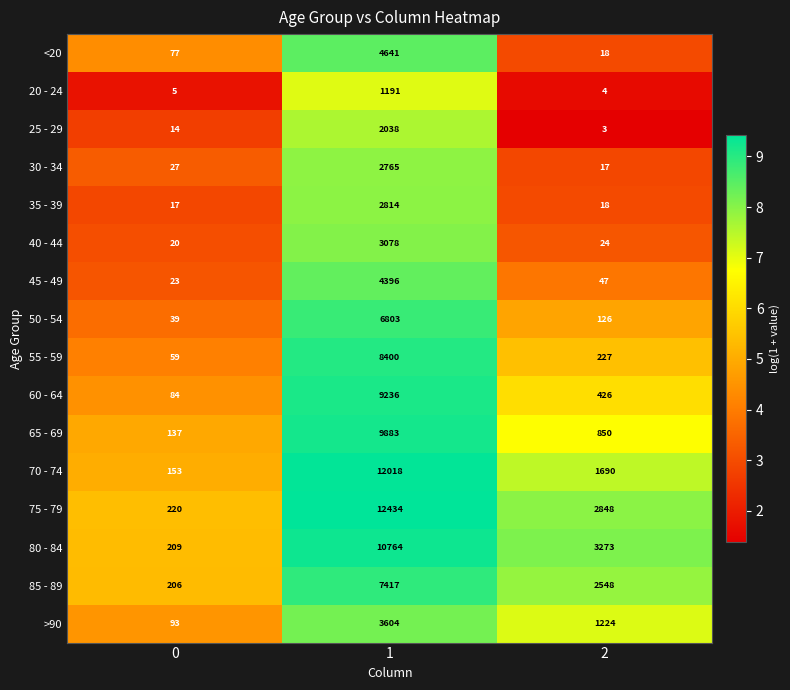

What is the difference between the maximum and minimum values in the 60 - 64 series?

9152